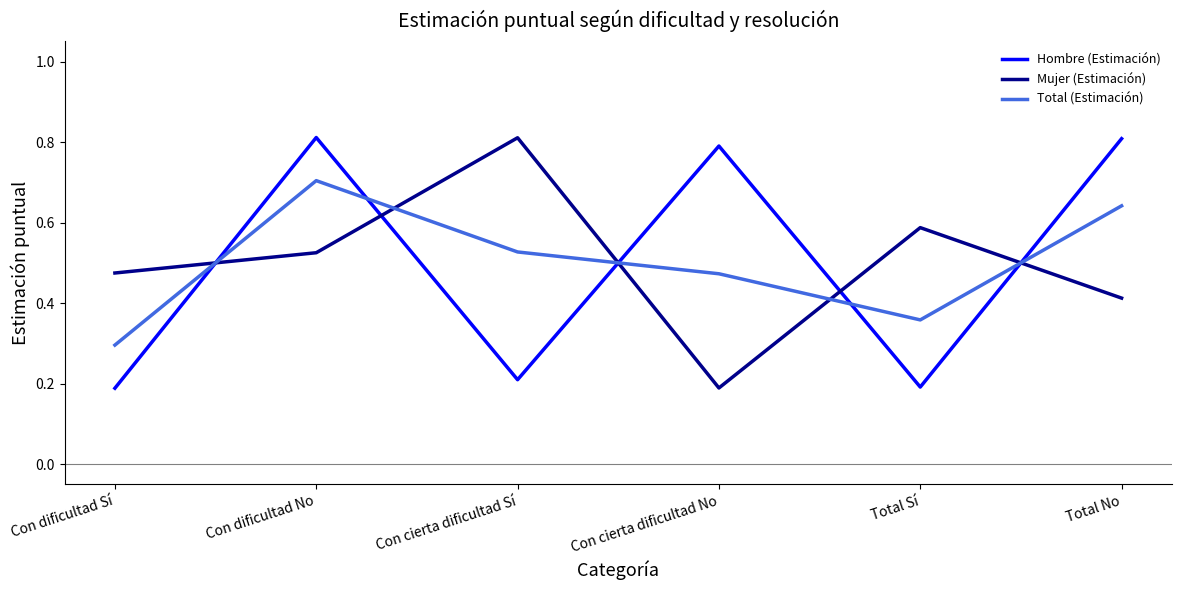

In Hombre (Estimación), how many points are higher than both neighbors (excluding endpoints)?

2